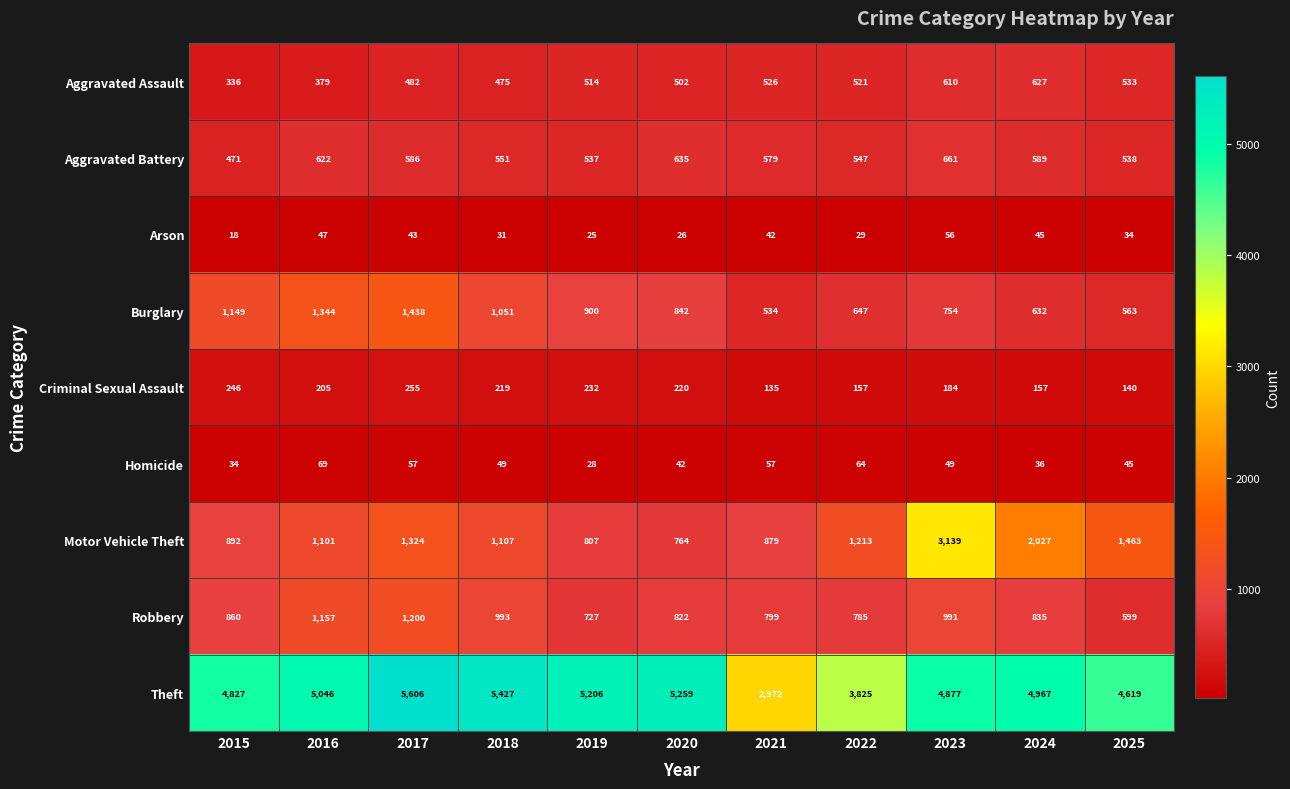

Which label corresponds to the largest value in the chart?

2017